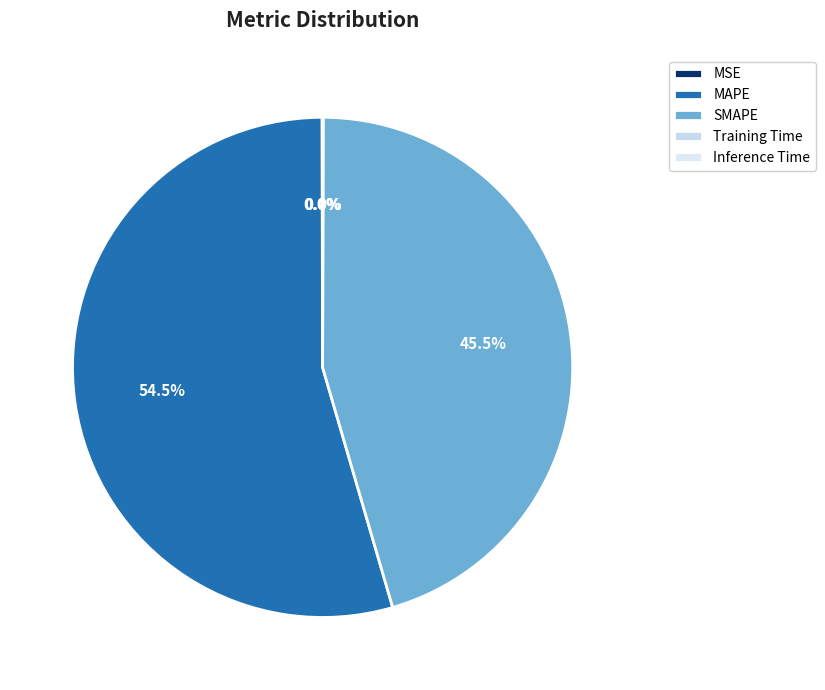

What is the total percentage of MSE and Training Time?

0.1%